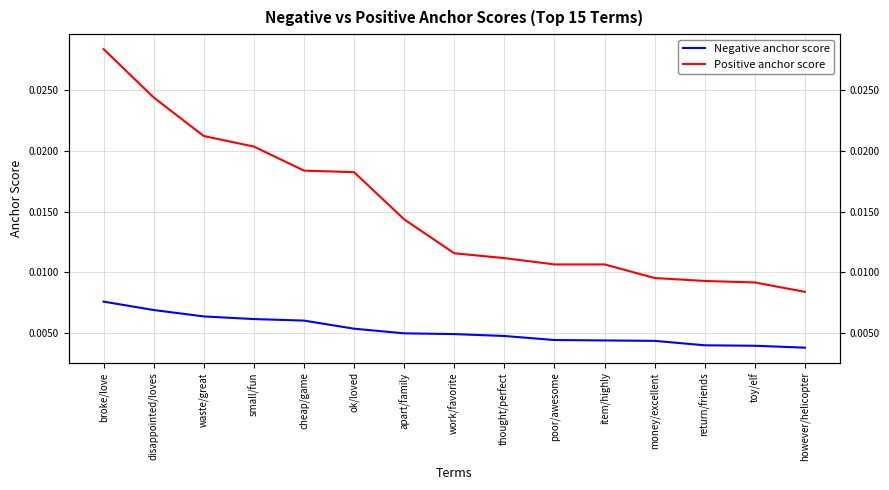

Between small/fun and toy/elf, which series saw the biggest shift?

Positive anchor score